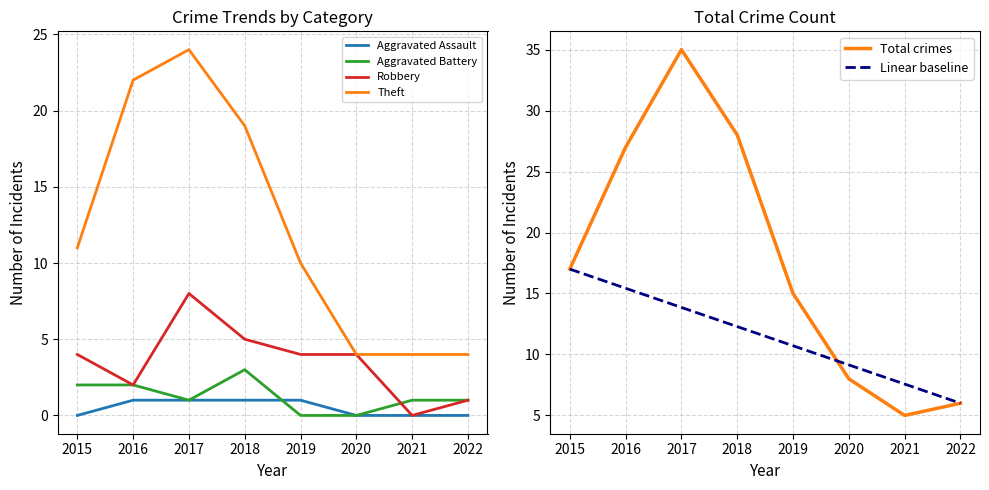

Where does the Robbery series first go above 4?

2017